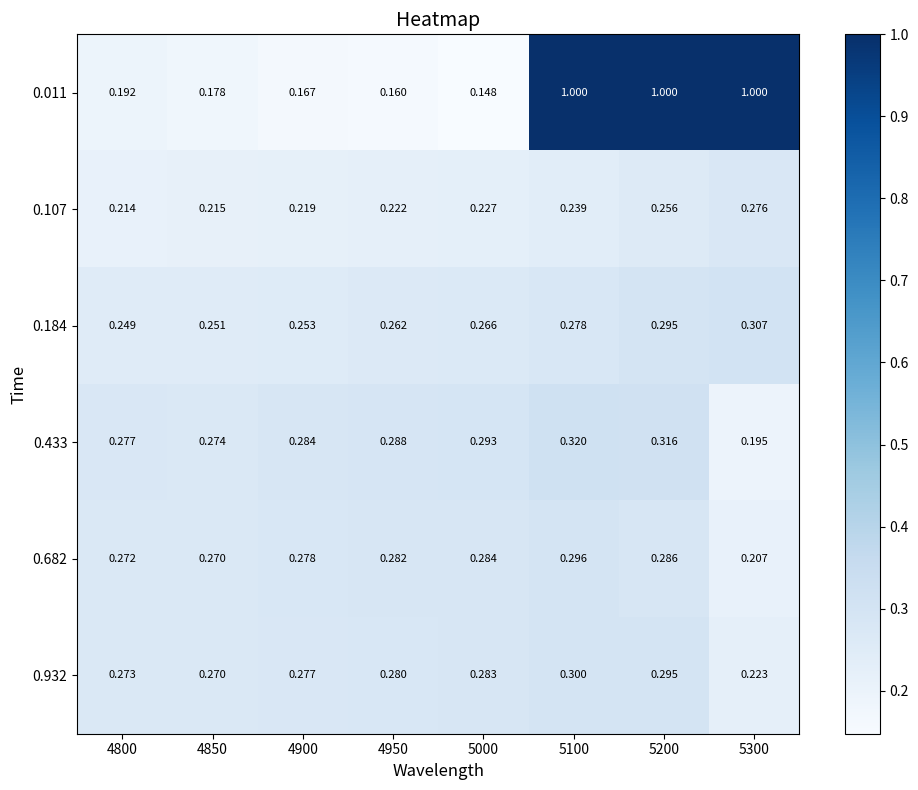

At which category is the sum across all series the highest?

5200